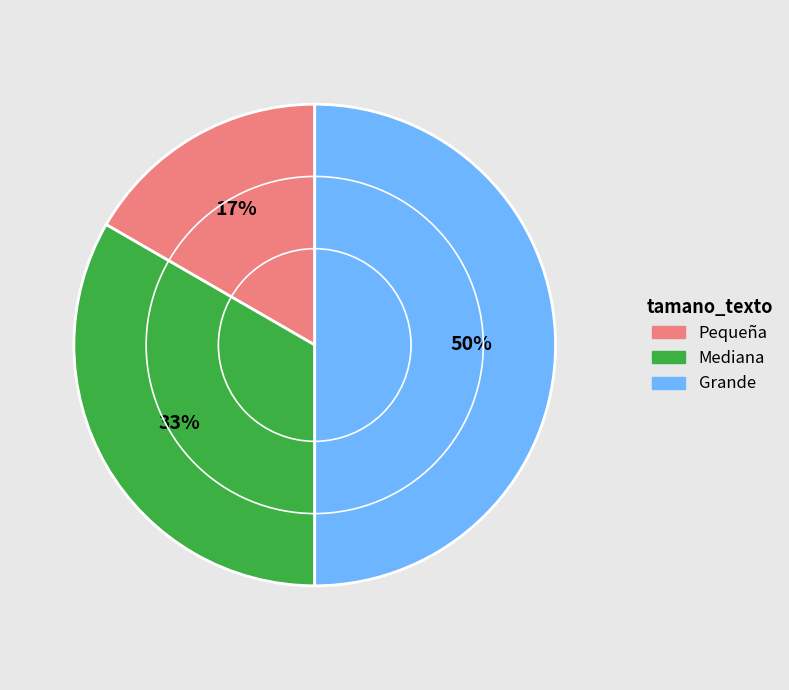

True or false: Grande accounts for 50% of the total.

True